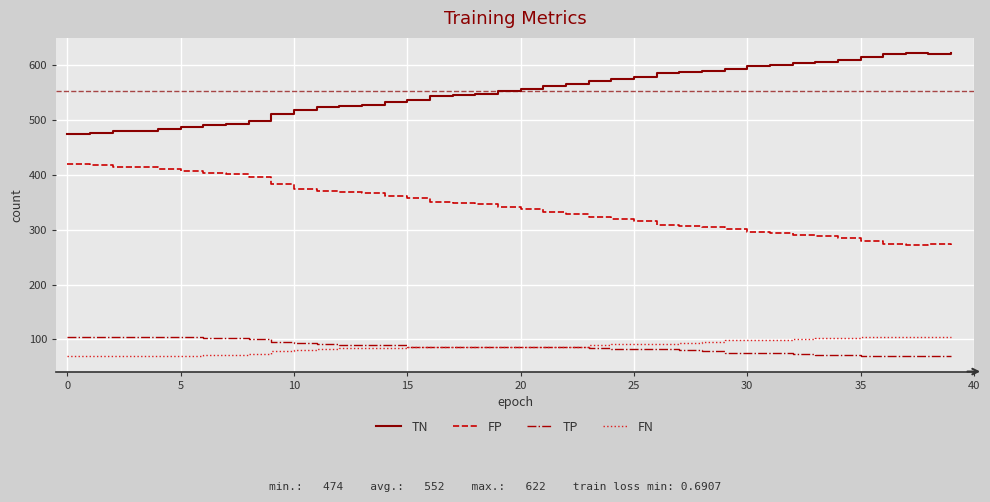

True or false: FN and FP intersect in this chart.

False